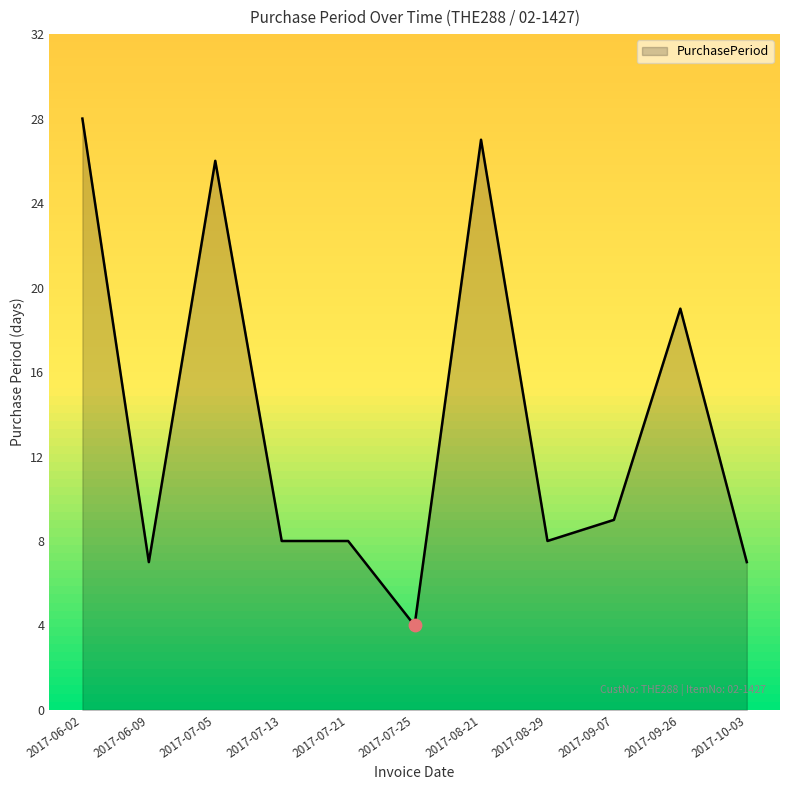

Which has a higher value, 2017-06-02 or 2017-09-26?

2017-06-02